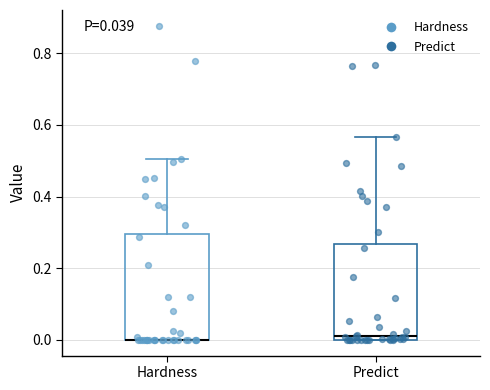

Which box is the tallest, from its lower edge to its upper edge?

Hardness